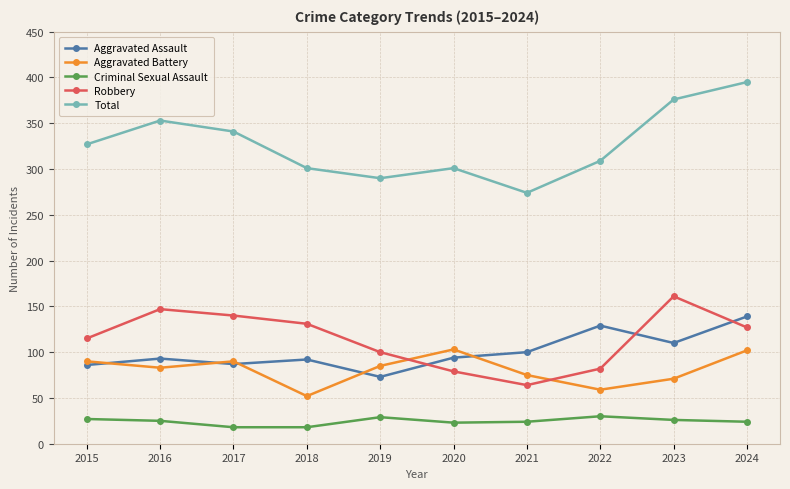

At which category does Total reach its first local peak?

2016